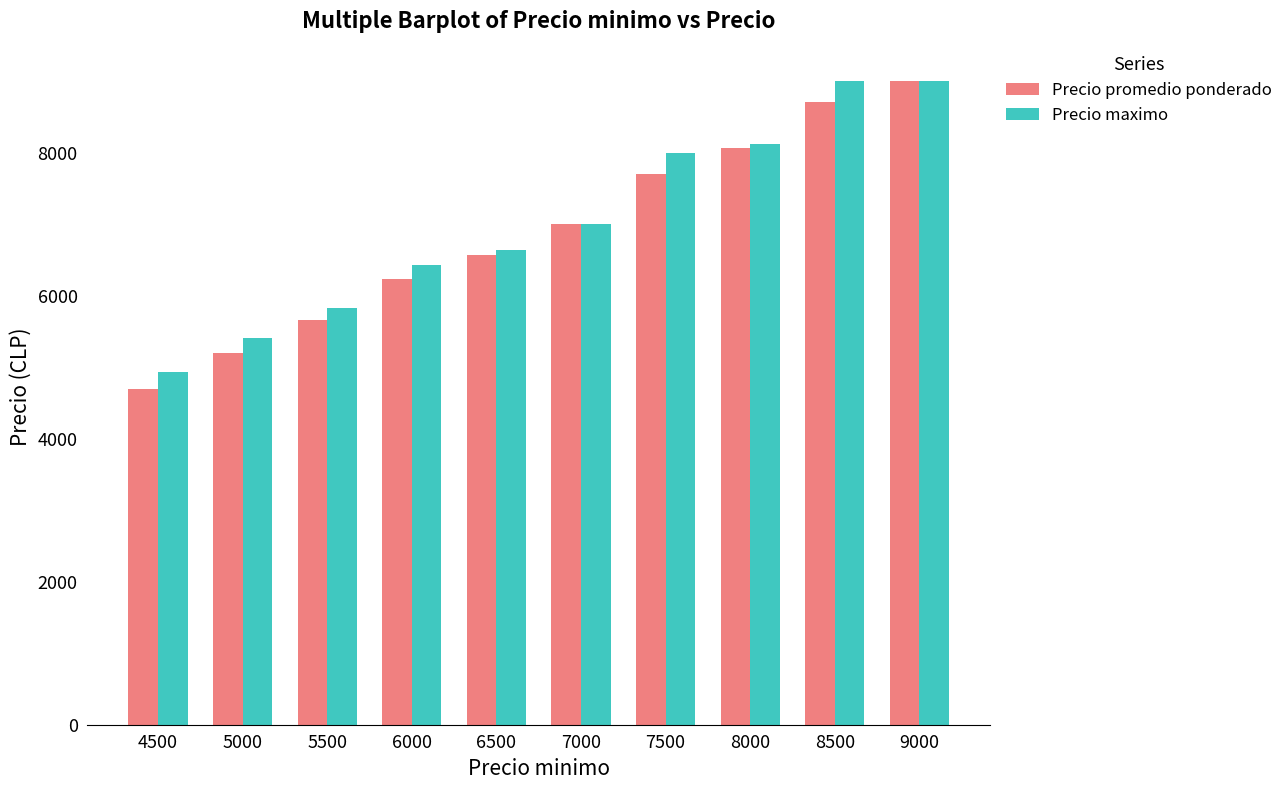

What is the spread (max minus min) of values at 6000?

197